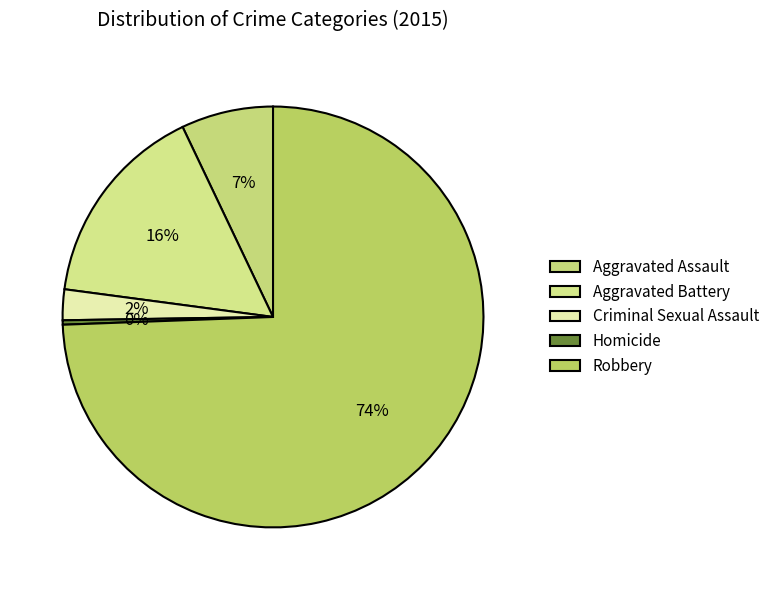

How many slices are in this pie chart?

5